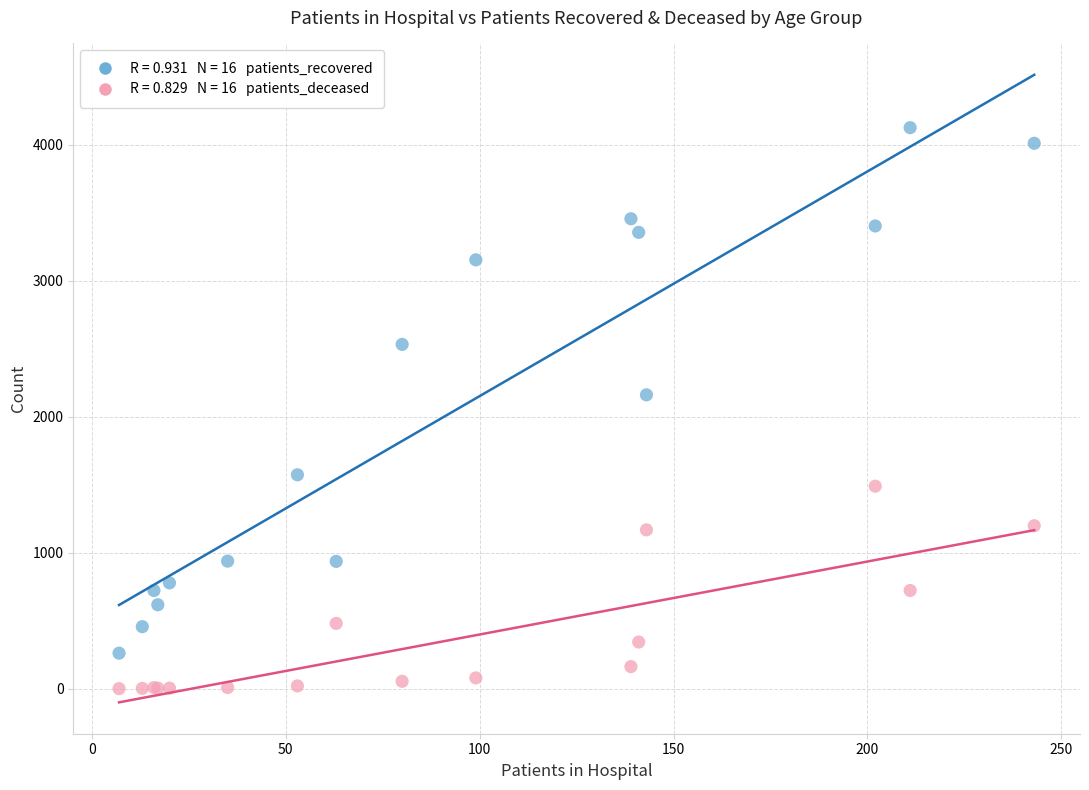

Across all series, what Y value is closest to 2063?

2161